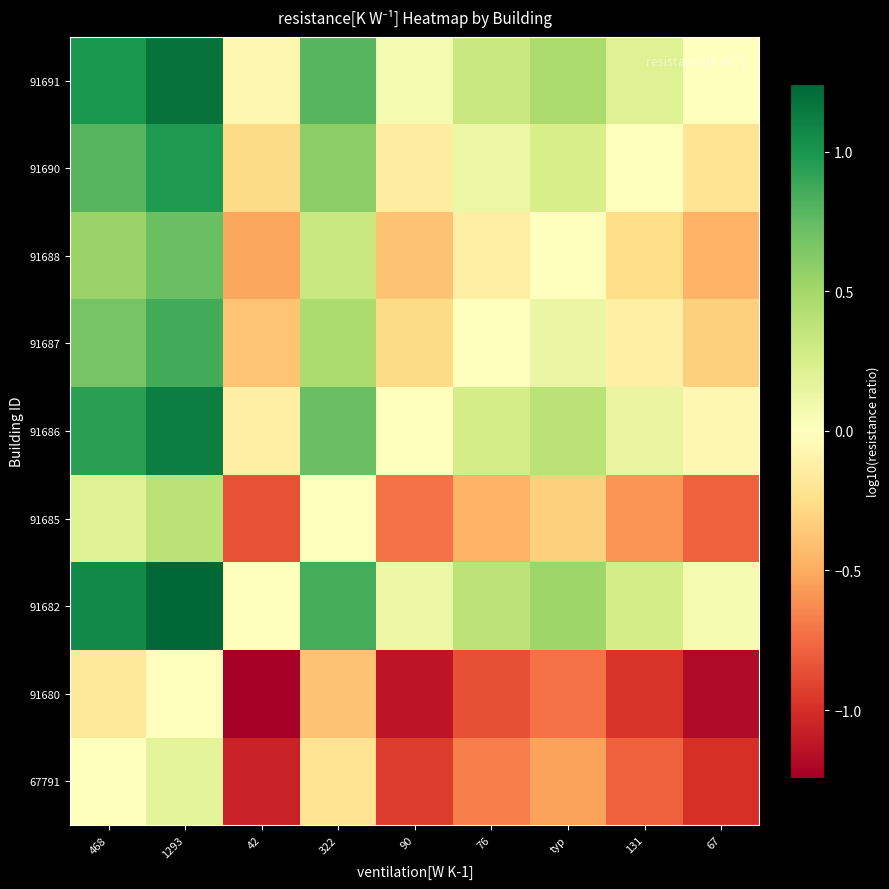

List the series in order of their peak value, highest first.

91682, 91691, 91686, 91690, 91687, 91688, 91685, 67791, 91680